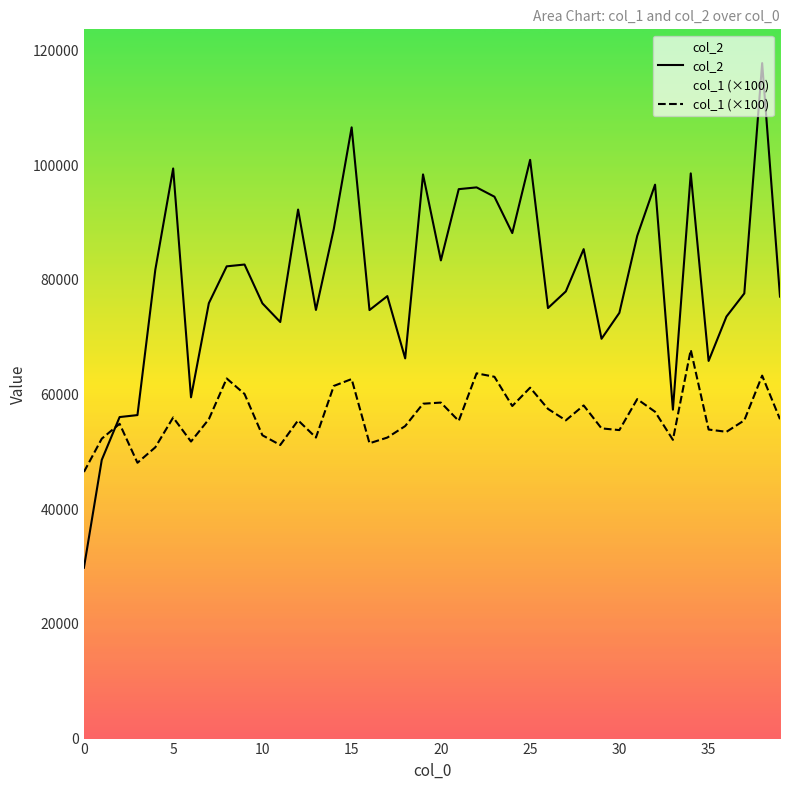

How many times do col_1 (×100) and col_2 cross each other?

1